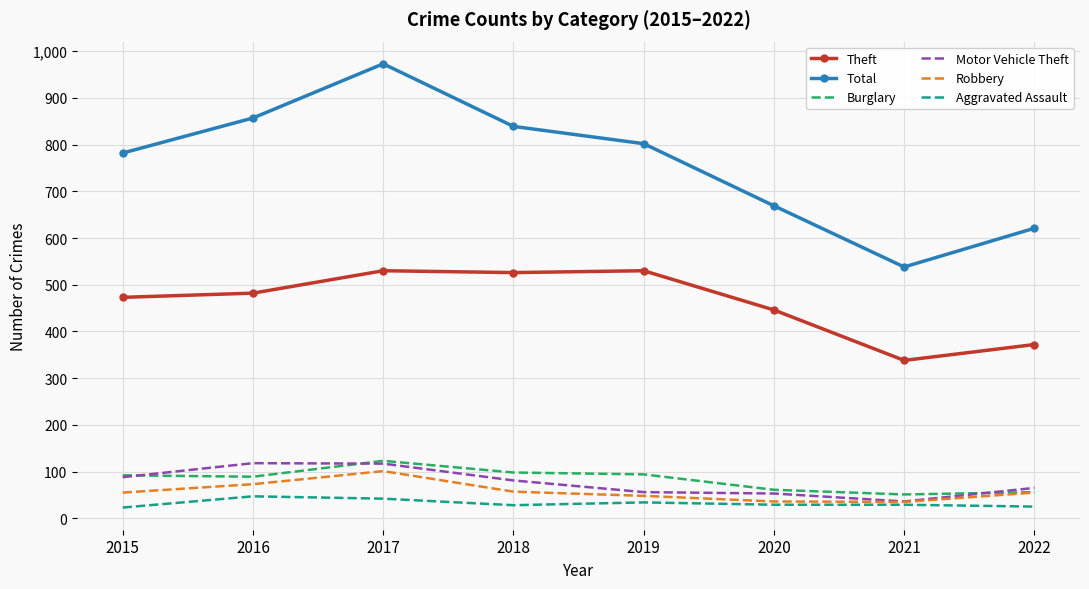

What is the sum of the Aggravated Assault values at 2020 and 2019?

63